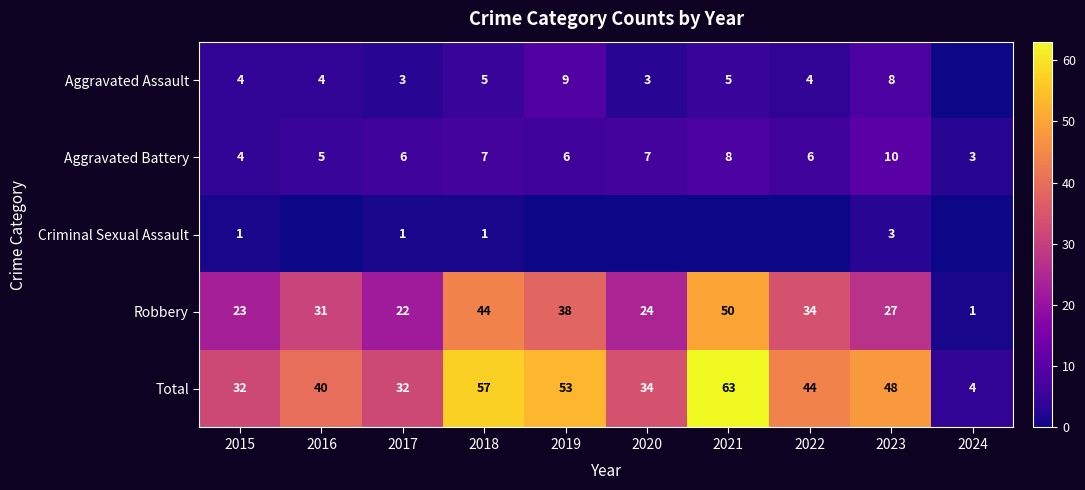

What is the difference between the highest and lowest values at 2015?

31